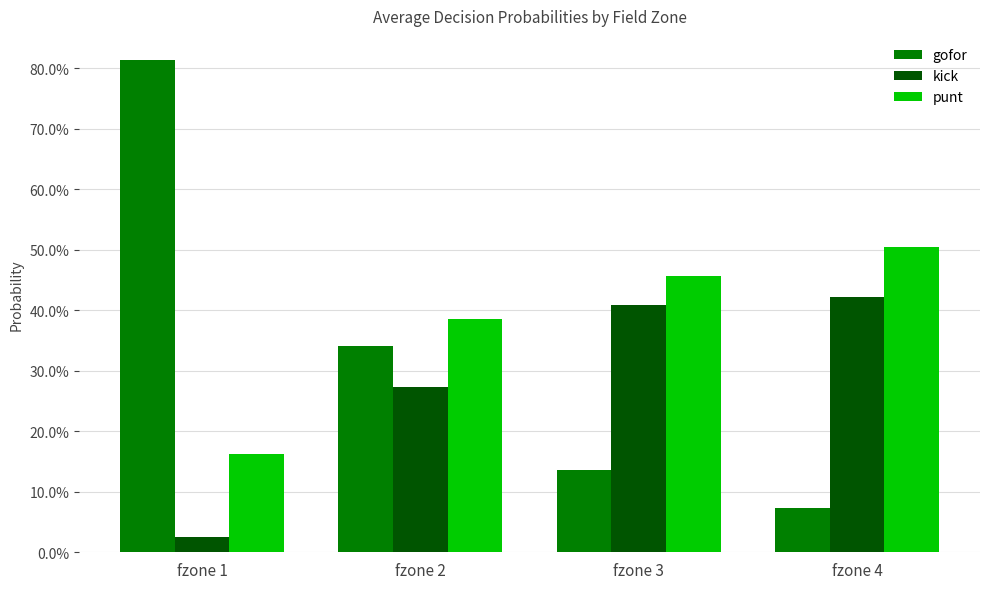

What is the maximum value for gofor?

0.8